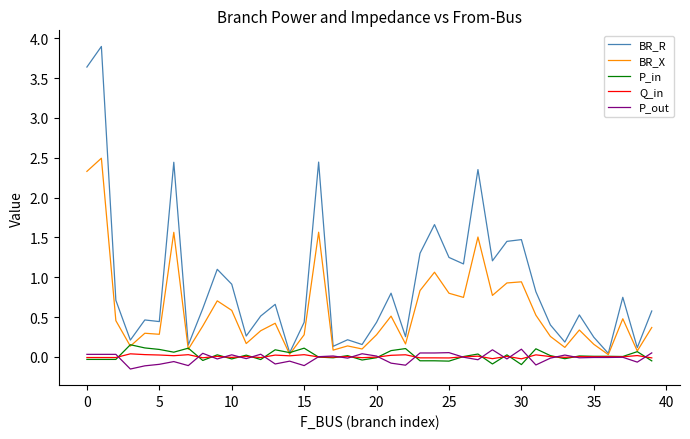

What are all the series names shown in the legend?

BR_R, BR_X, P_in, Q_in, P_out